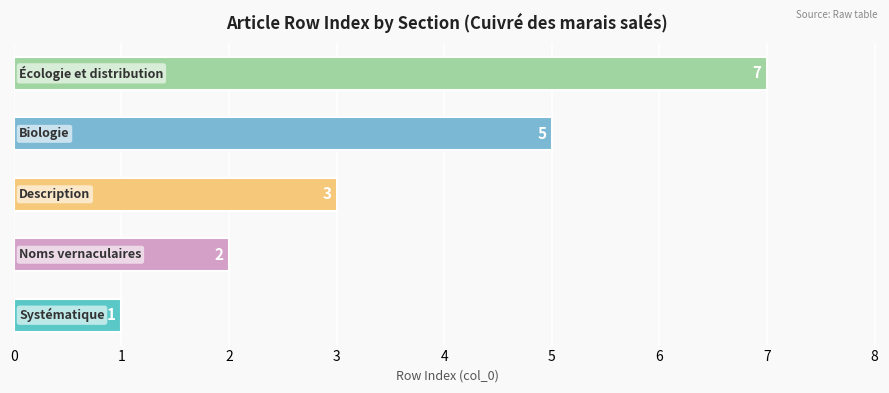

What is the greatest value displayed?

7